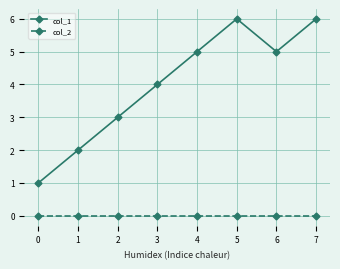

True or false: col_2 has a value of 0 at 5.

True